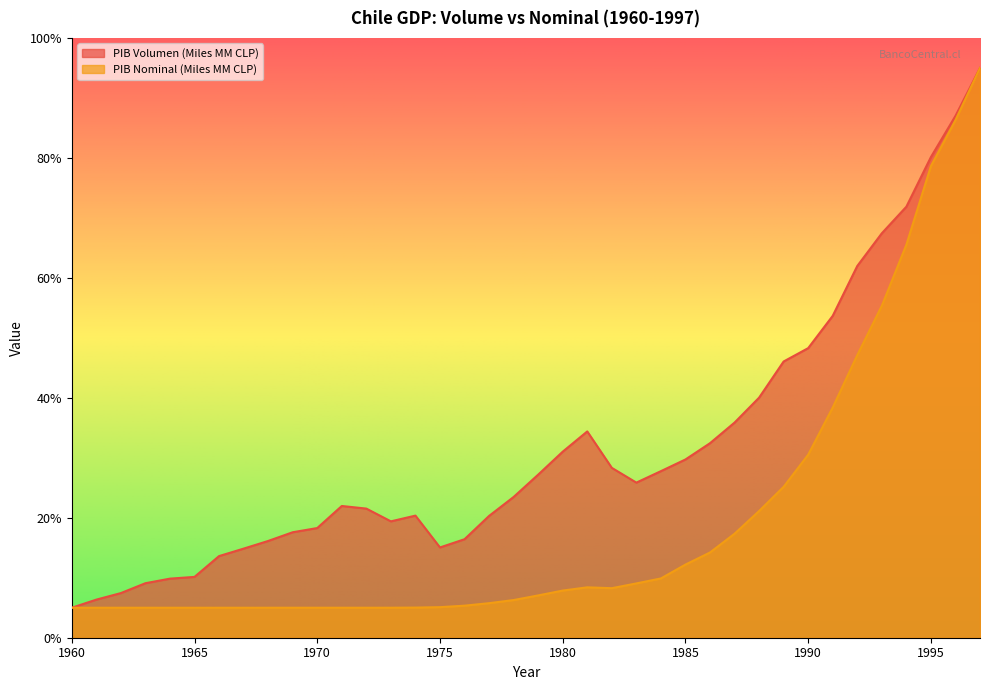

The value of PIB Nominal (Miles MM CLP) at 1981 is 8.4. True or false?

True